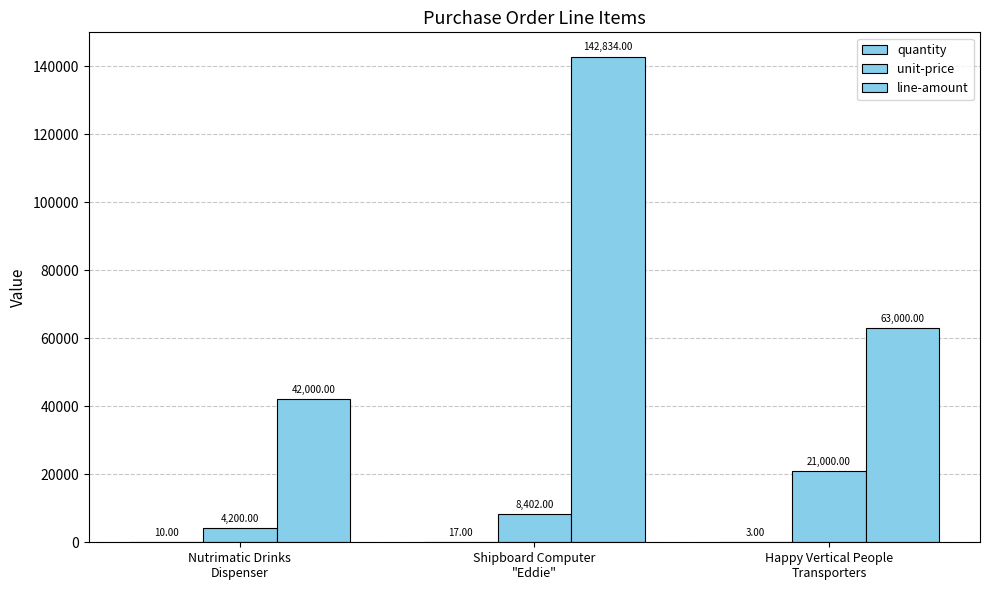

Count the number of categories in the chart.

3